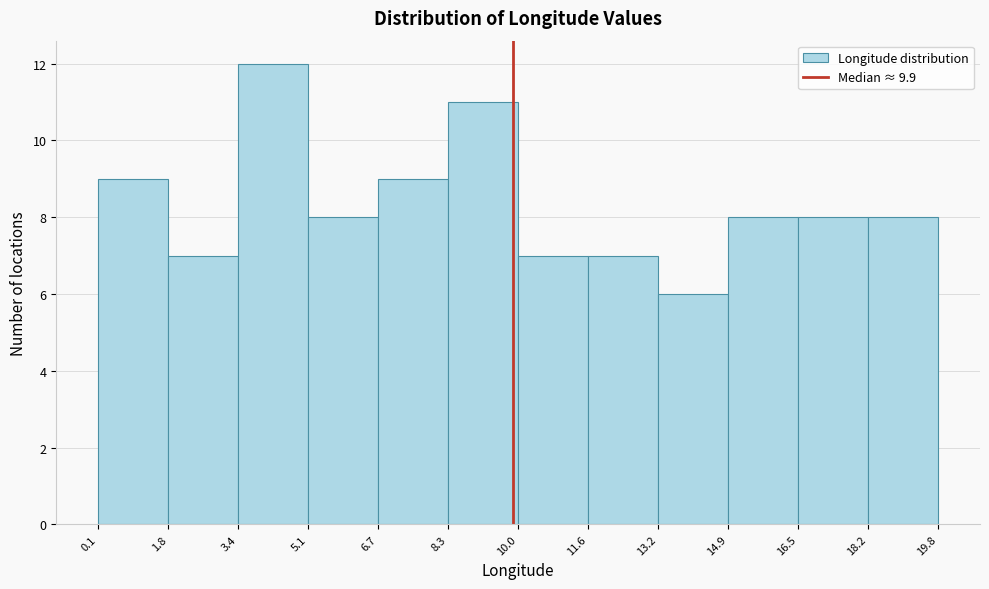

How tall is the bar that spans 5.1 to 6.7 on the x-axis? The values are not printed on the chart, so give them approximately, as read against the axis.

8